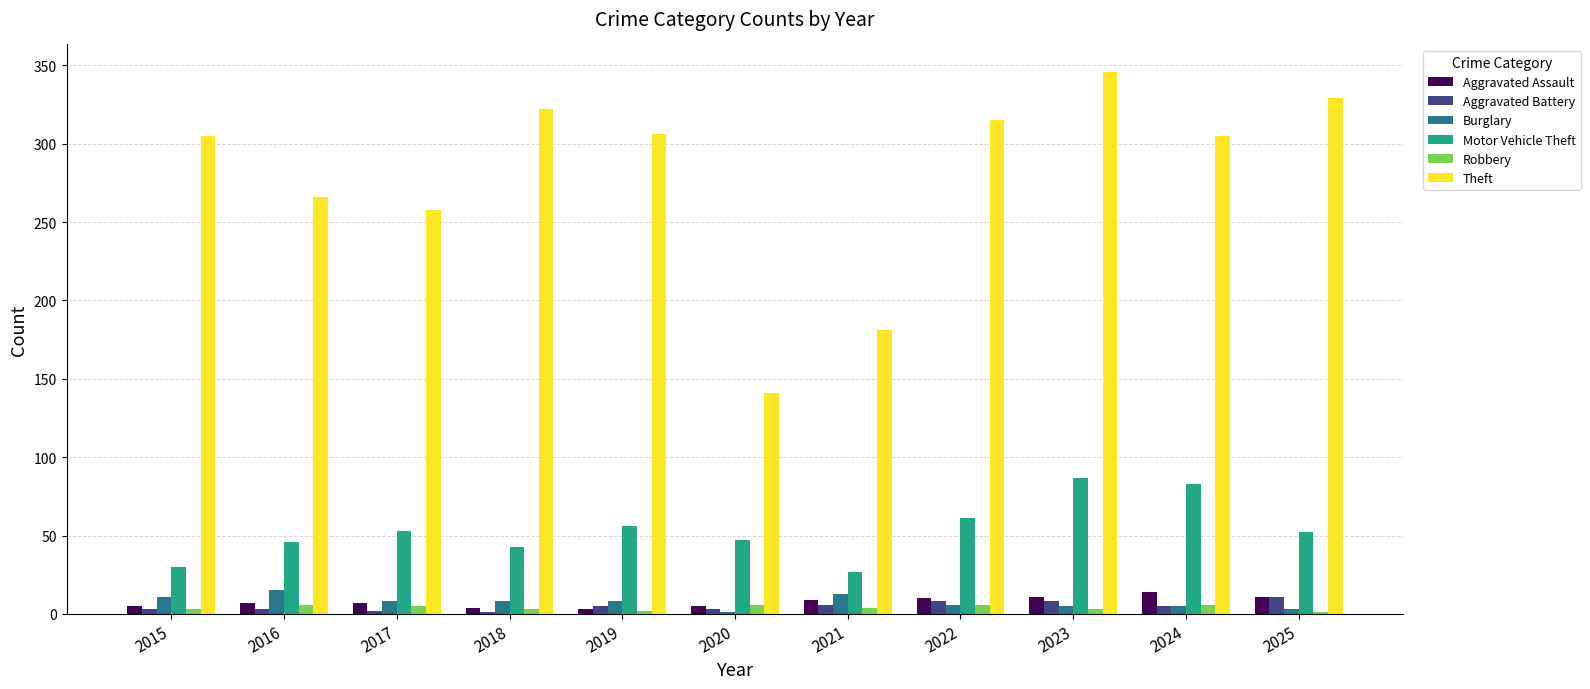

What is the greatest value displayed?

346